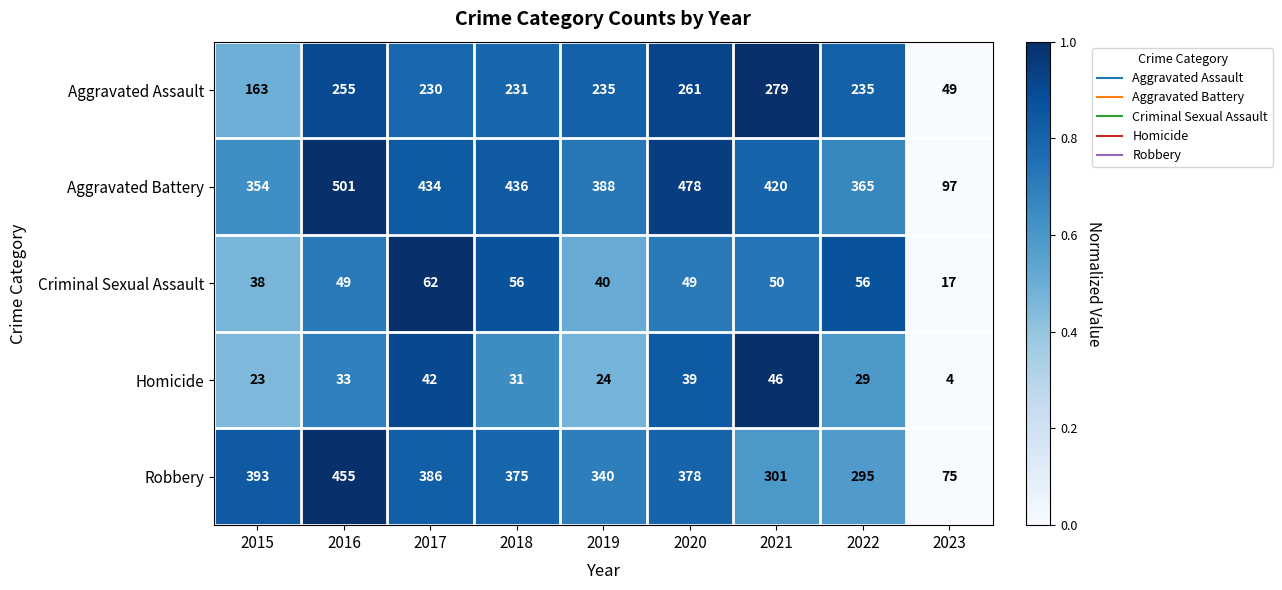

What is the approximate value of Robbery at 2023?

75